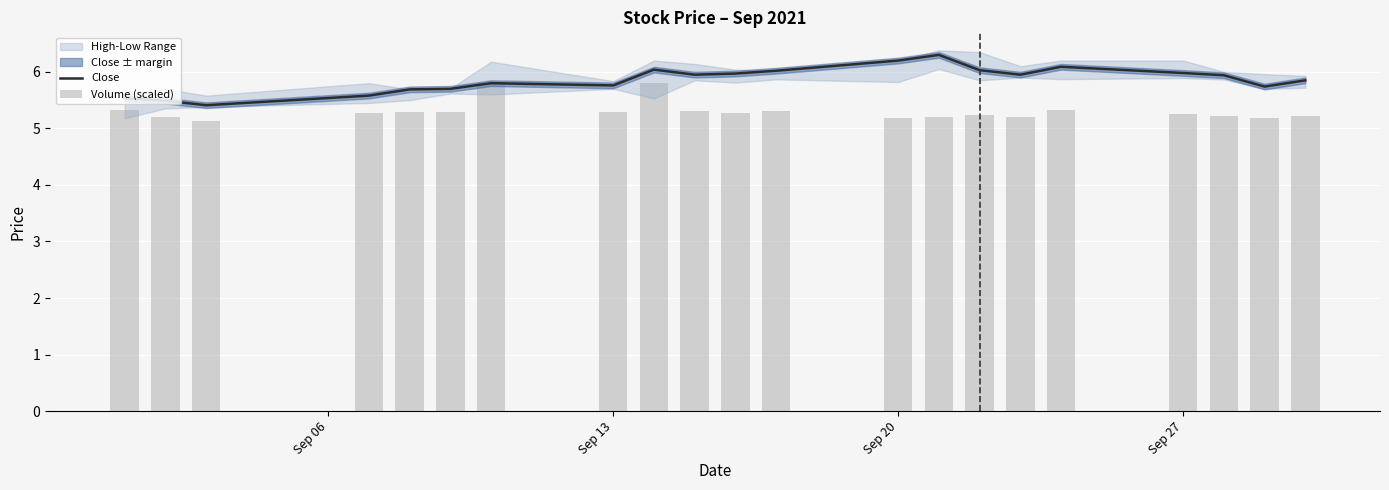

Rank the series by their average value, from lowest to highest.

Volume (scaled), Close